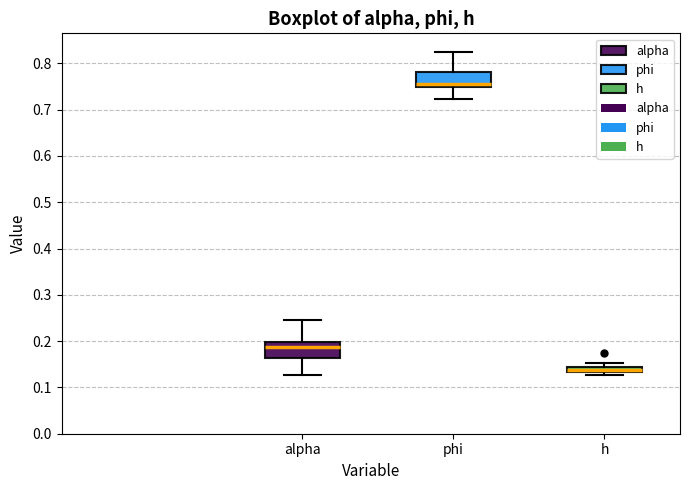

Where is the upper edge of the box for h on the y-axis? The values are not printed on the chart, so give them approximately, as read against the axis.

0.14